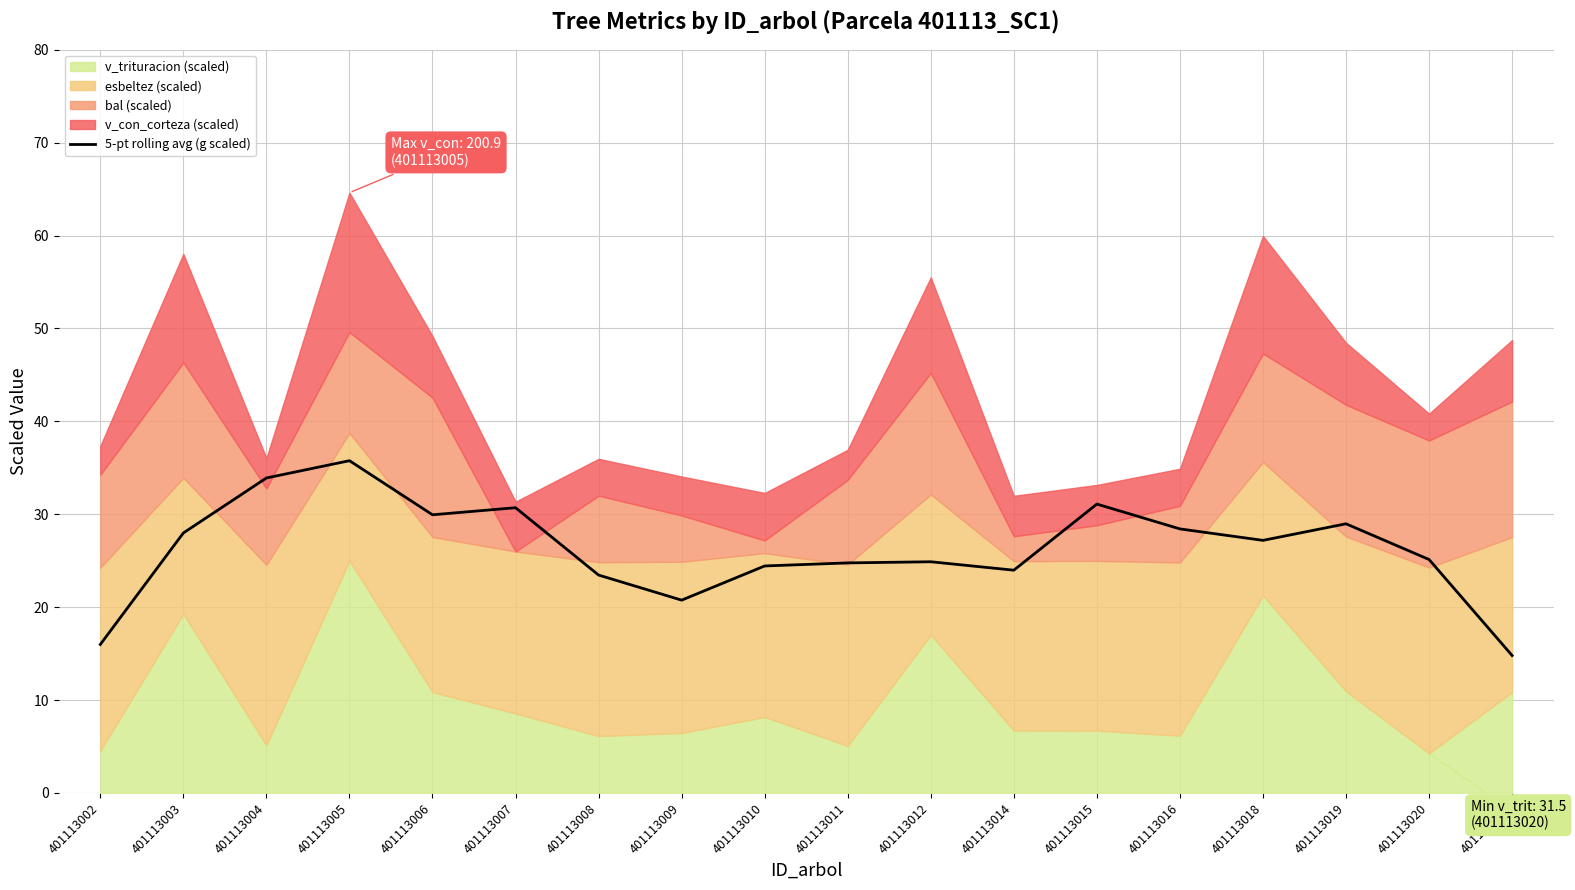

Does the chart display data point markers on the line(s)?

No